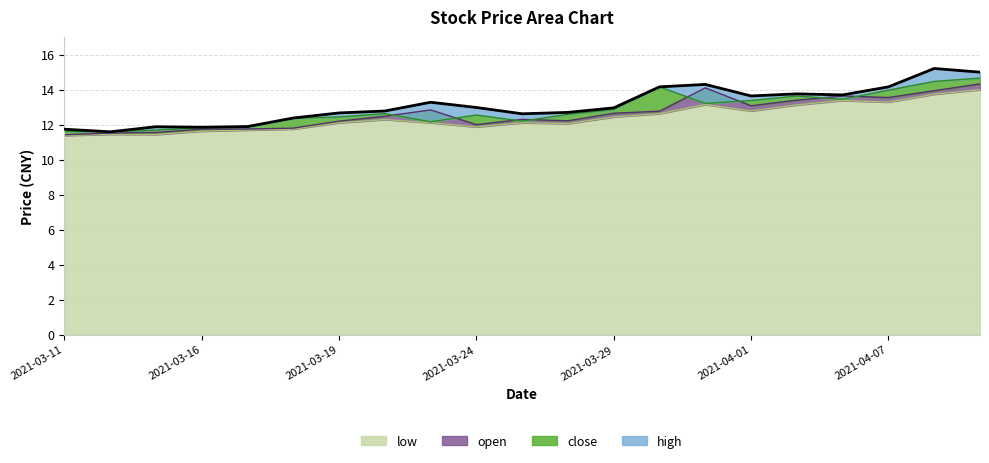

What is the difference between the highest and lowest values at 2021-03-16?

0.2